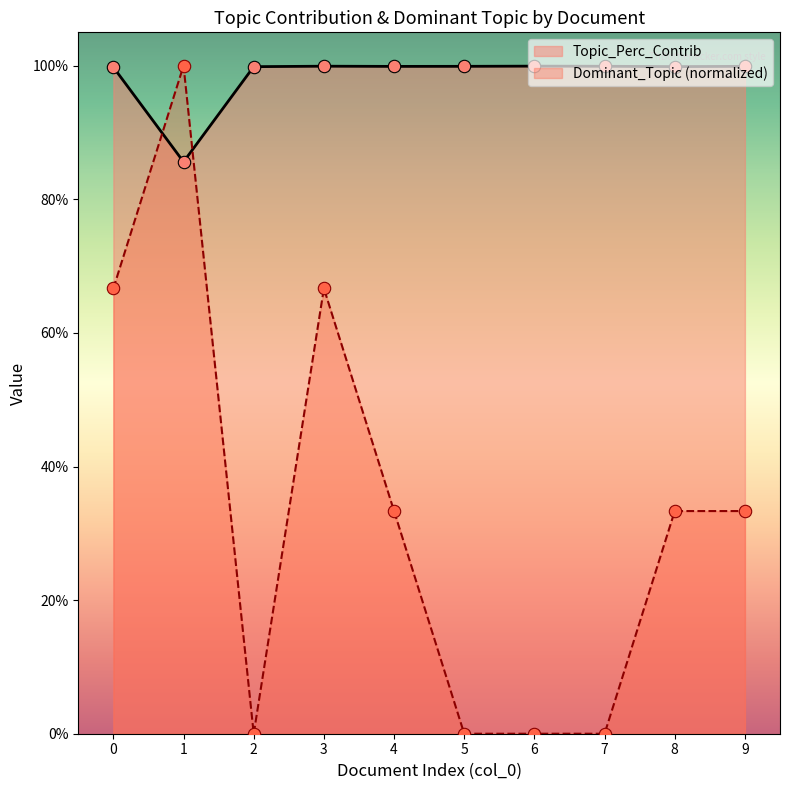

Which series has the largest total across all categories?

Topic_Perc_Contrib